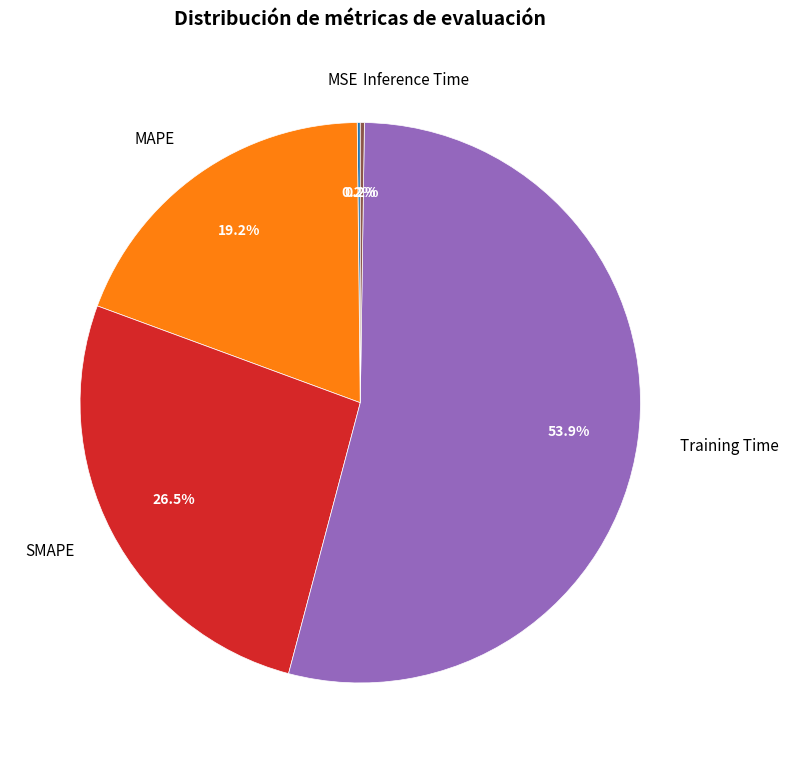

Which category accounts for the majority?

Training Time